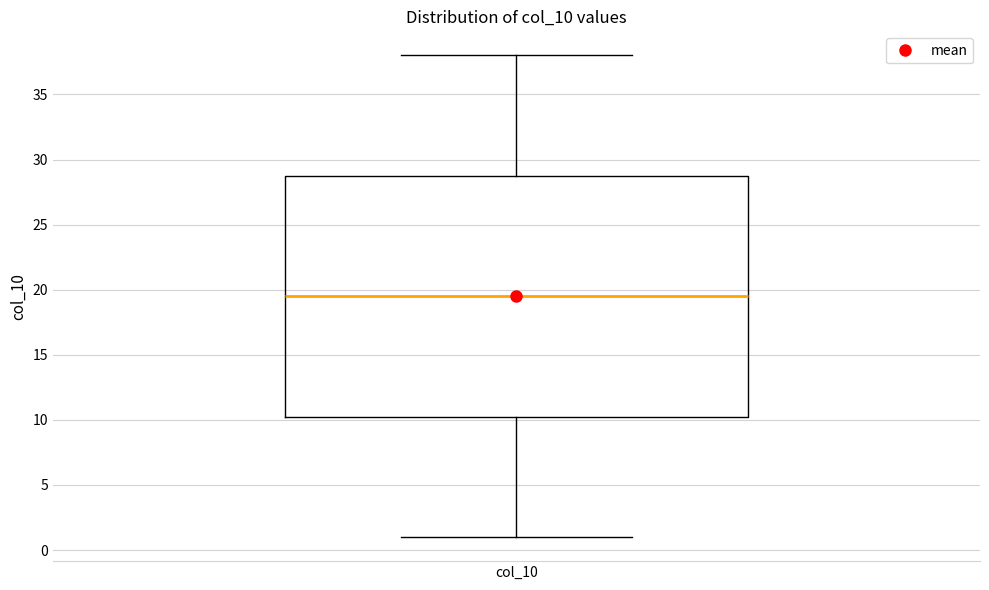

Read this box plot against the y-axis: the position of the median line, the range covered by the box, and the ends of both whiskers. The values are not printed on the chart, so give them approximately, as read against the axis.

median 19.5, box 10.5 to 29.0, whiskers 1.0 to 38.0